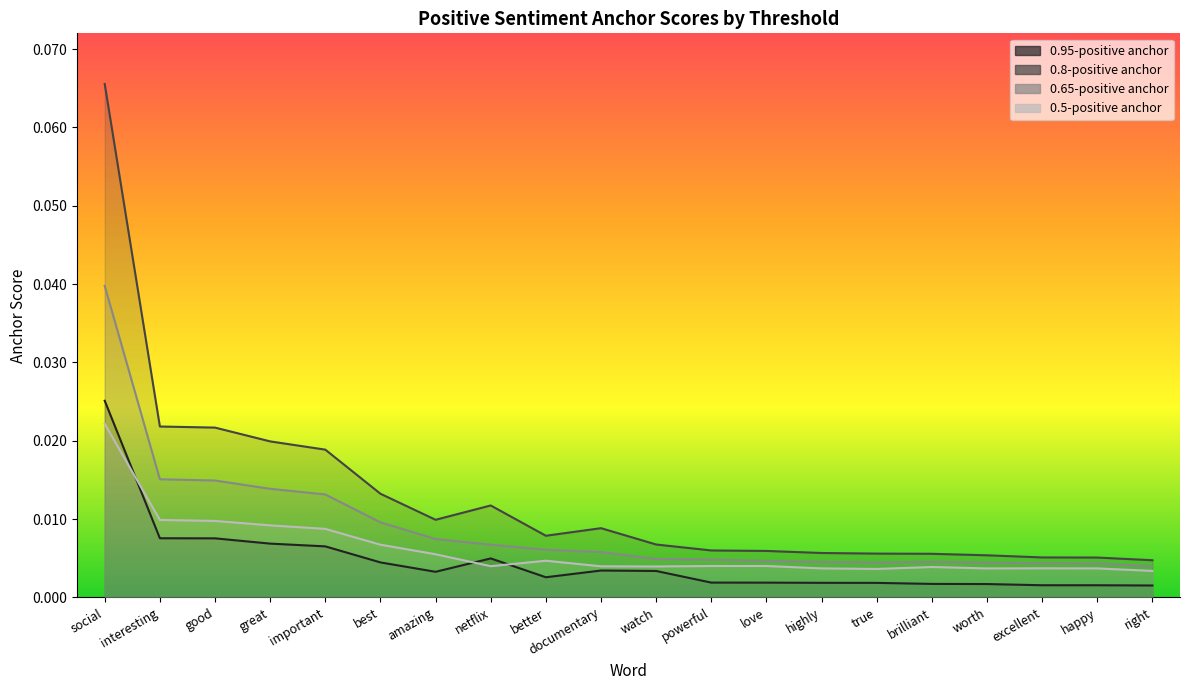

Rank the categories by 0.5-positive anchor value from highest to lowest.

social, interesting, good, great, important, best, amazing, better, powerful, love, netflix, documentary, watch, brilliant, excellent, highly, happy, worth, true, right